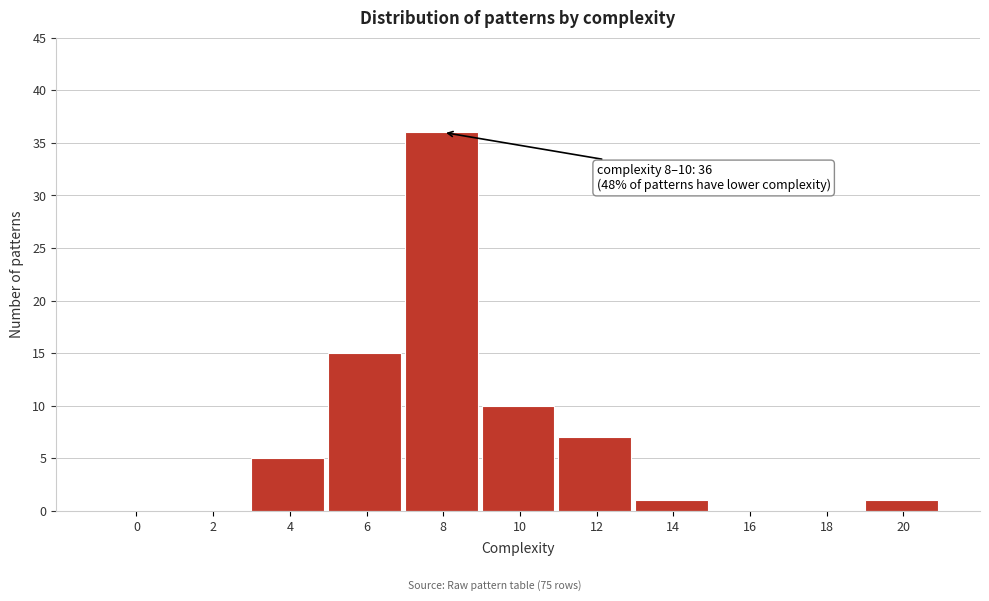

Reading left to right, list all the values displayed in this chart.

0=0	2=0	4=5	6=15	8=36	10=10	12=7	14=1	16=0	18=0	20=1